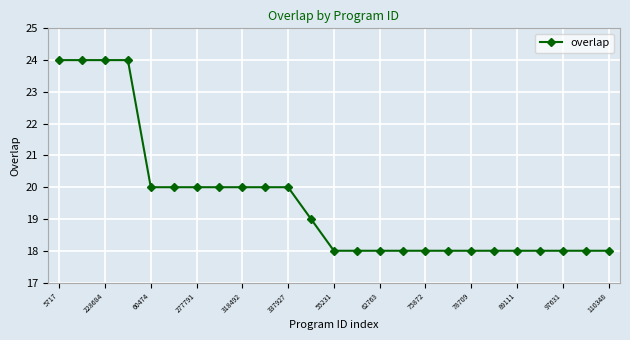

What is the difference between the second highest and minimum values?

6